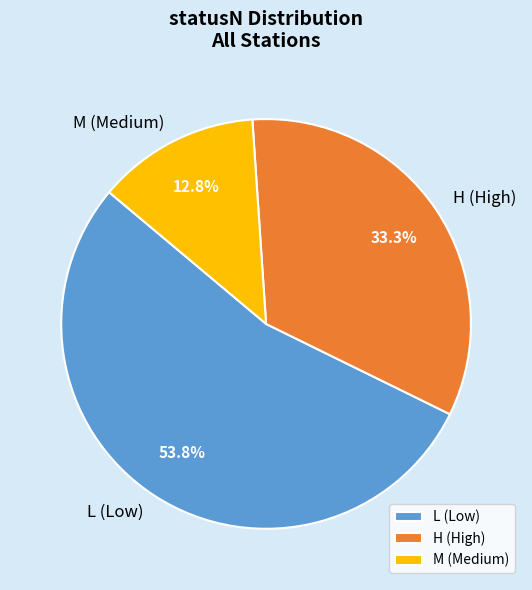

How much of the chart is everything except M?

87.2%